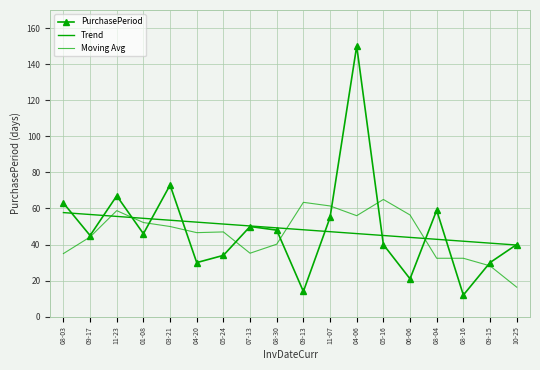

The Moving Avg series shows 73.0 at 03-21. True or false?

False